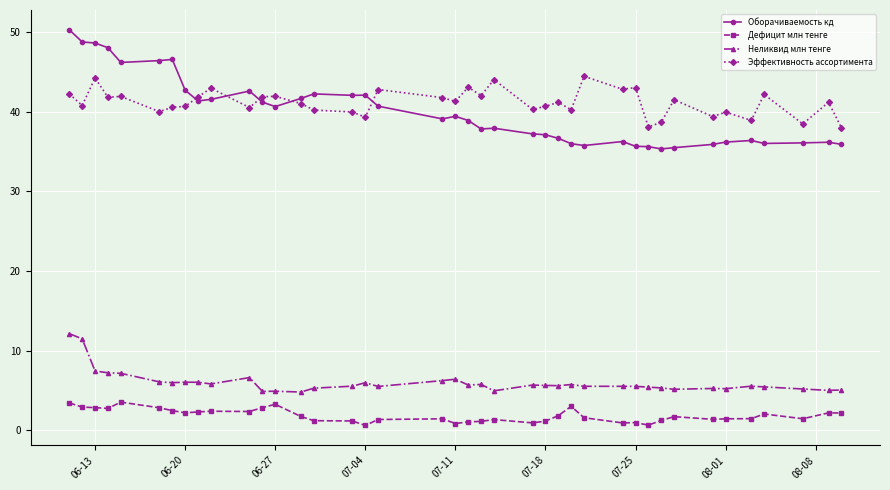

Rank the series by their maximum value, from lowest to highest.

Дефицит млн тенге, Неликвид млн тенге, Эффективность ассортимента, Оборачиваемость кд